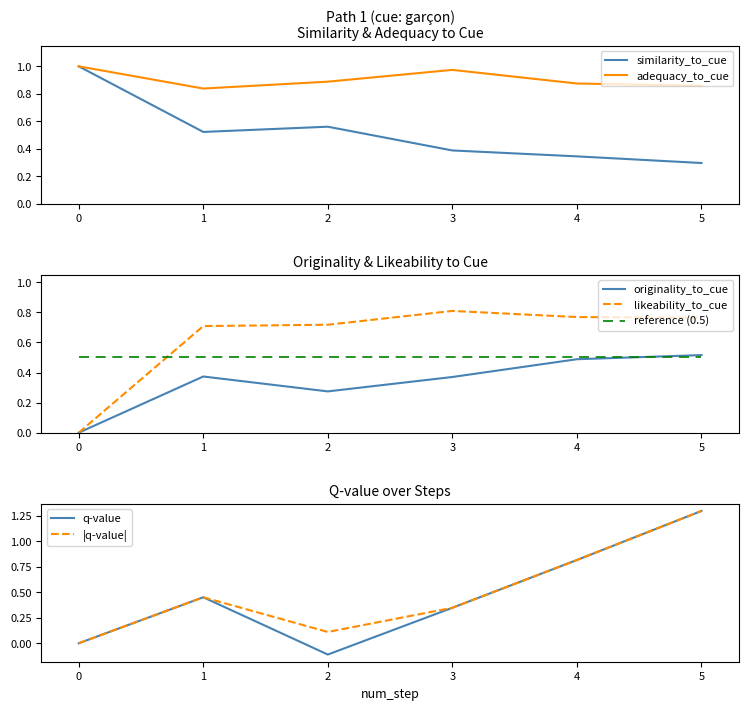

How many data points does each series have?

6